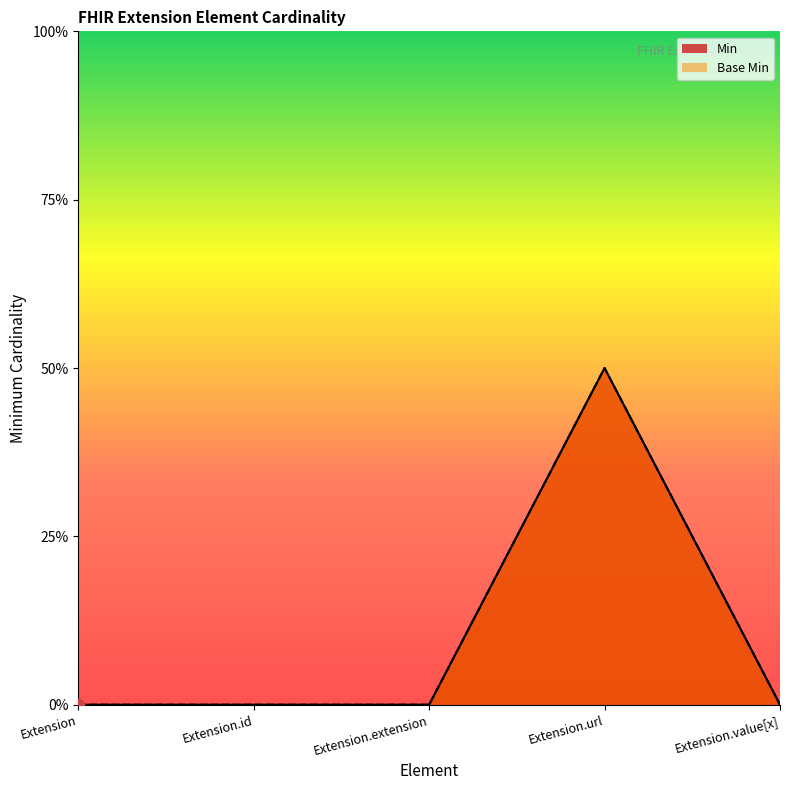

Which series has the largest total across all categories?

Min